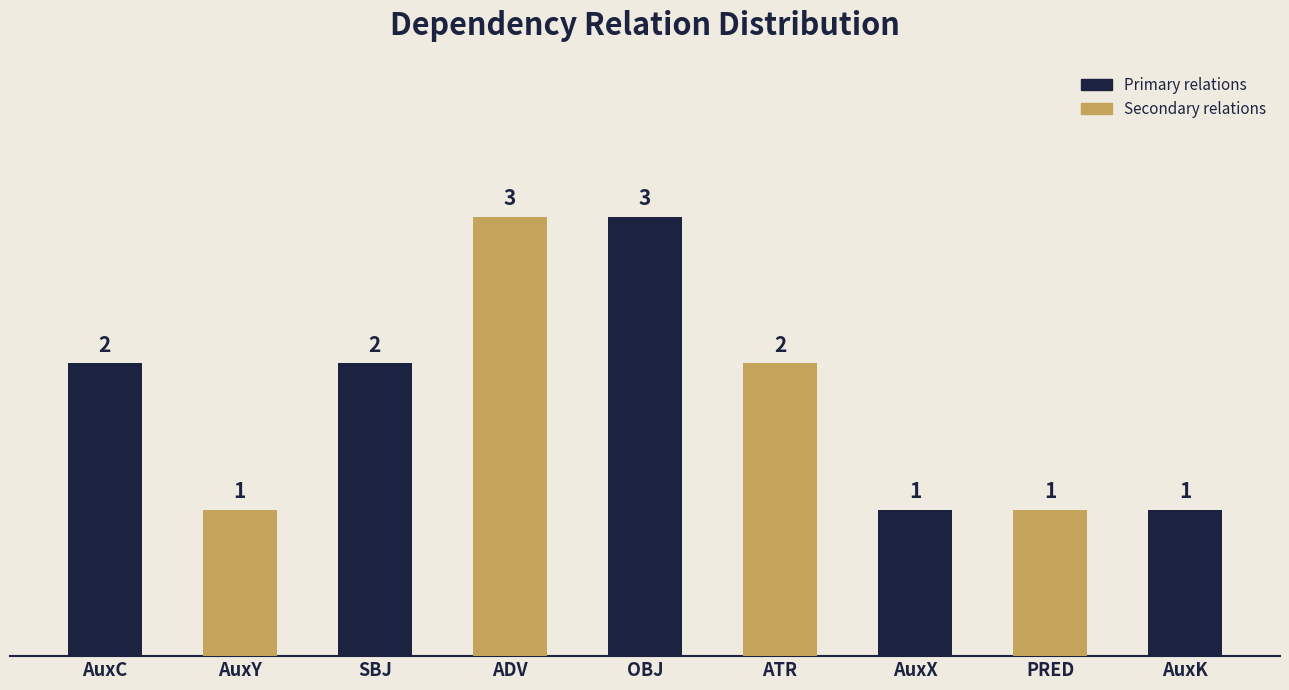

What position from the left is AuxK?

9